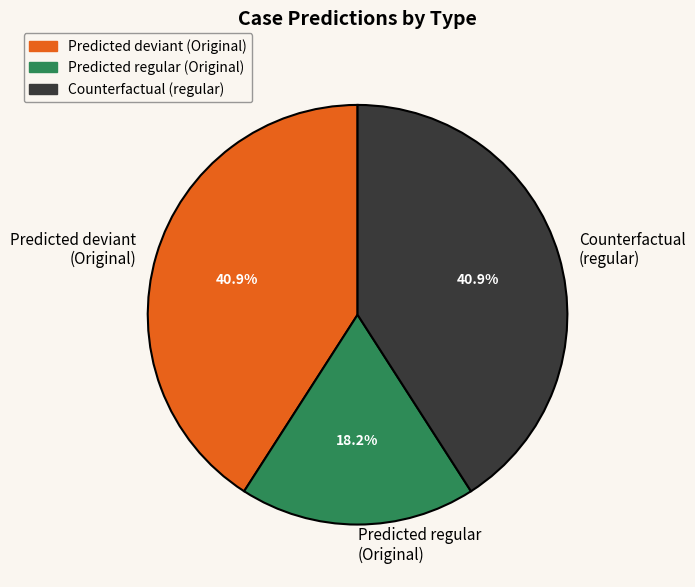

Which has a higher value, Predicted regular (Original) or Counterfactual (regular)?

Counterfactual (regular)